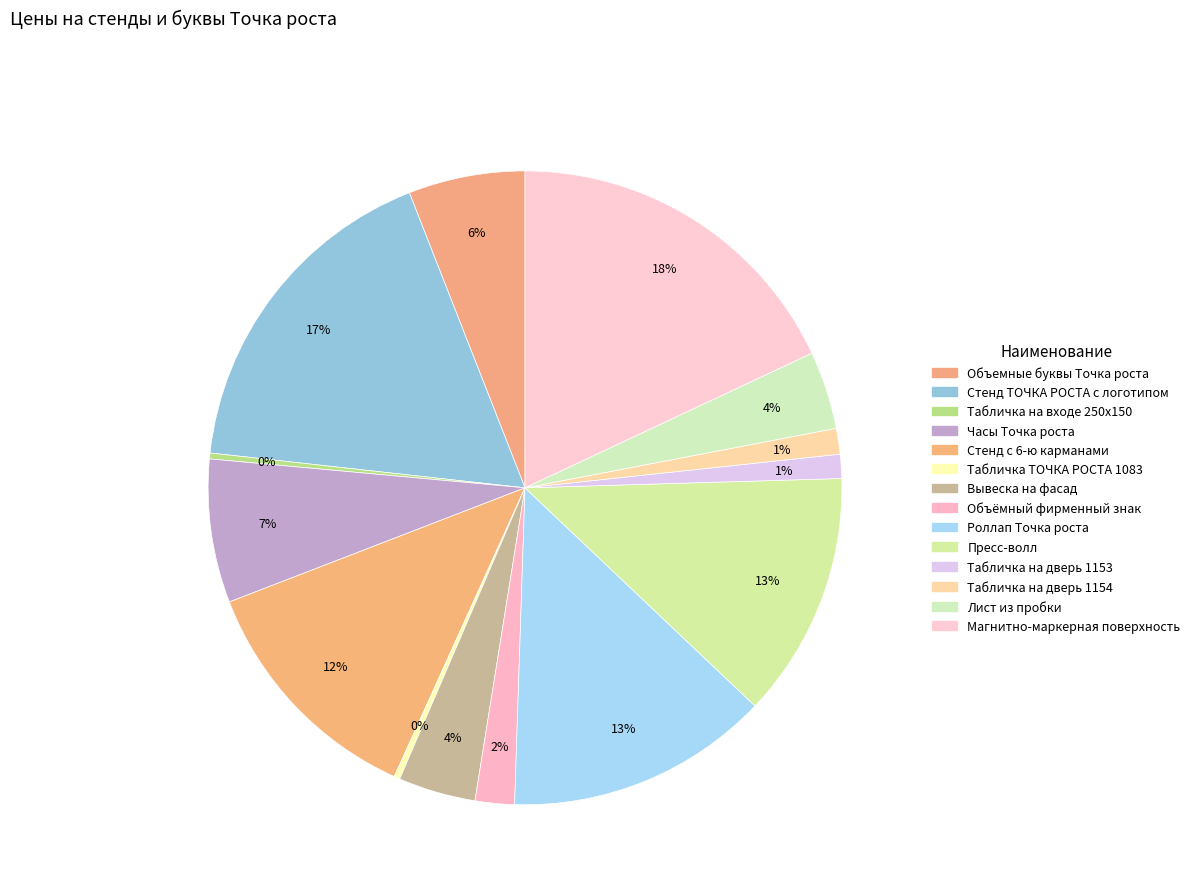

Count the number of slices in the pie.

14